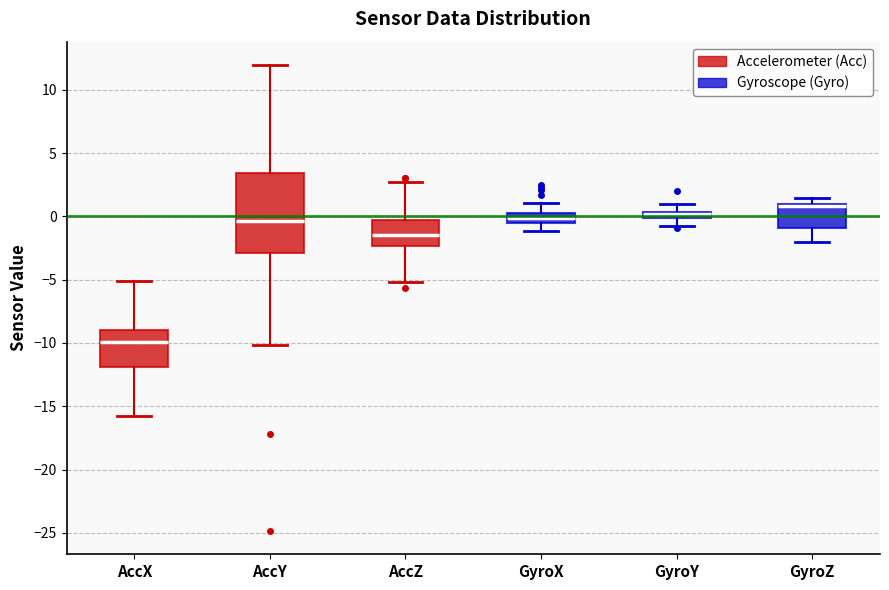

Which box's median line is the highest?

GyroZ